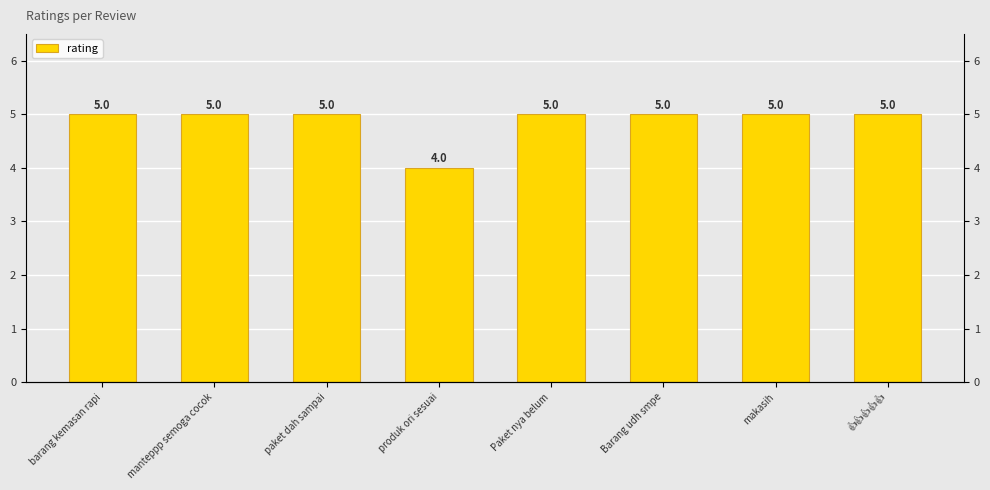

Does the chart contain any negative values?

No